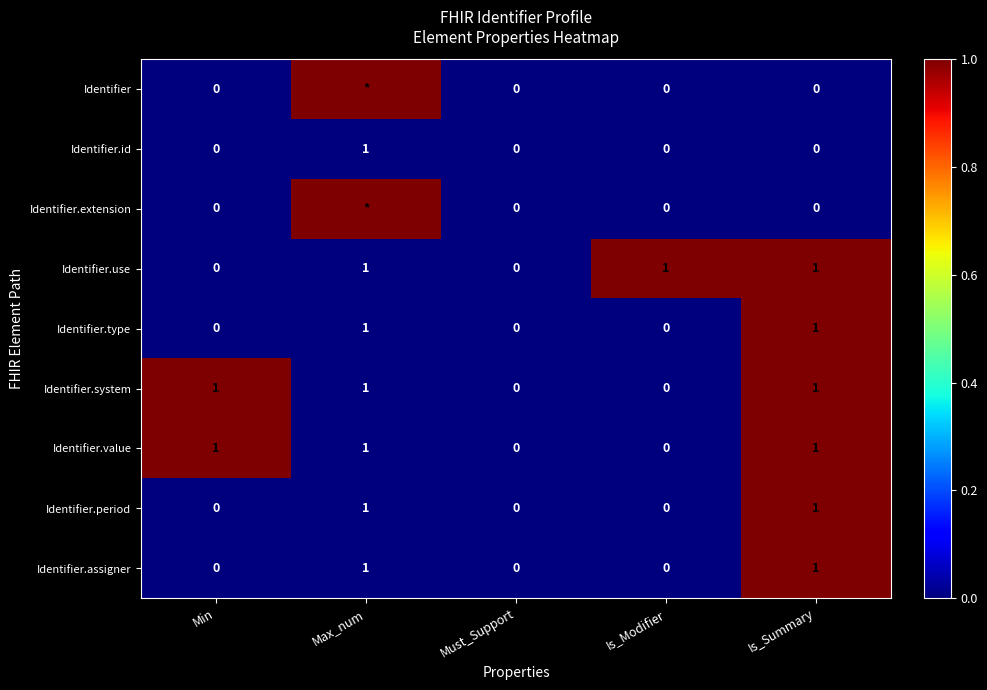

The value of Identifier.type at Is_Summary is 1. True or false?

True